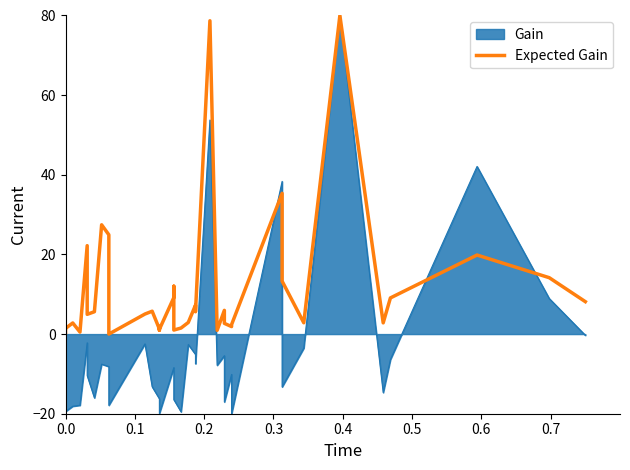

How many lines are shown in the chart?

1